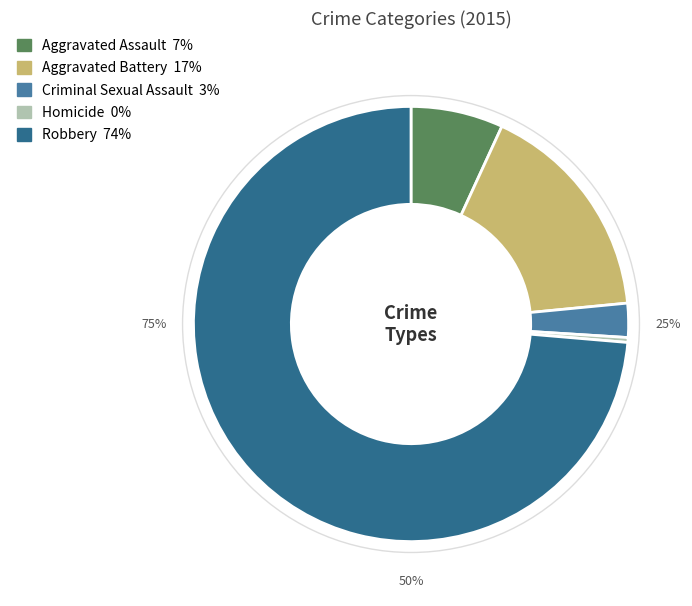

To the nearest percent, what portion does Aggravated Battery represent?

17%